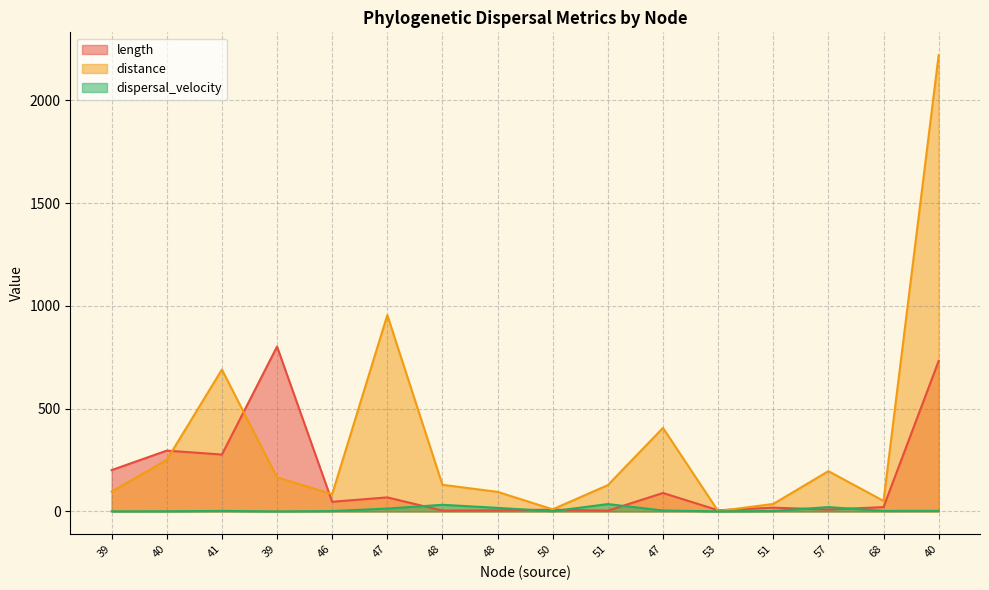

Where is the first local minimum for dispersal_velocity?

39